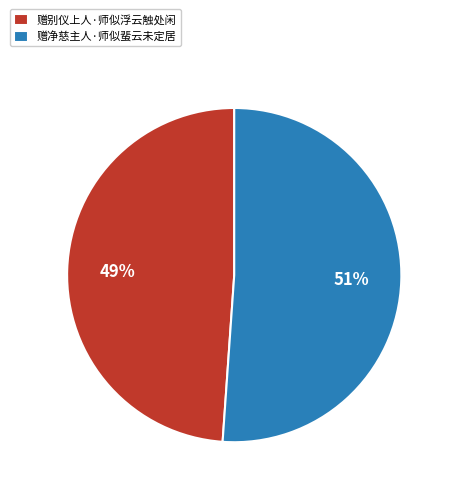

Rank the categories by value from lowest to highest.

赠别仪上人·师似浮云触处闲, 赠净慈主人·师似蜚云未定居